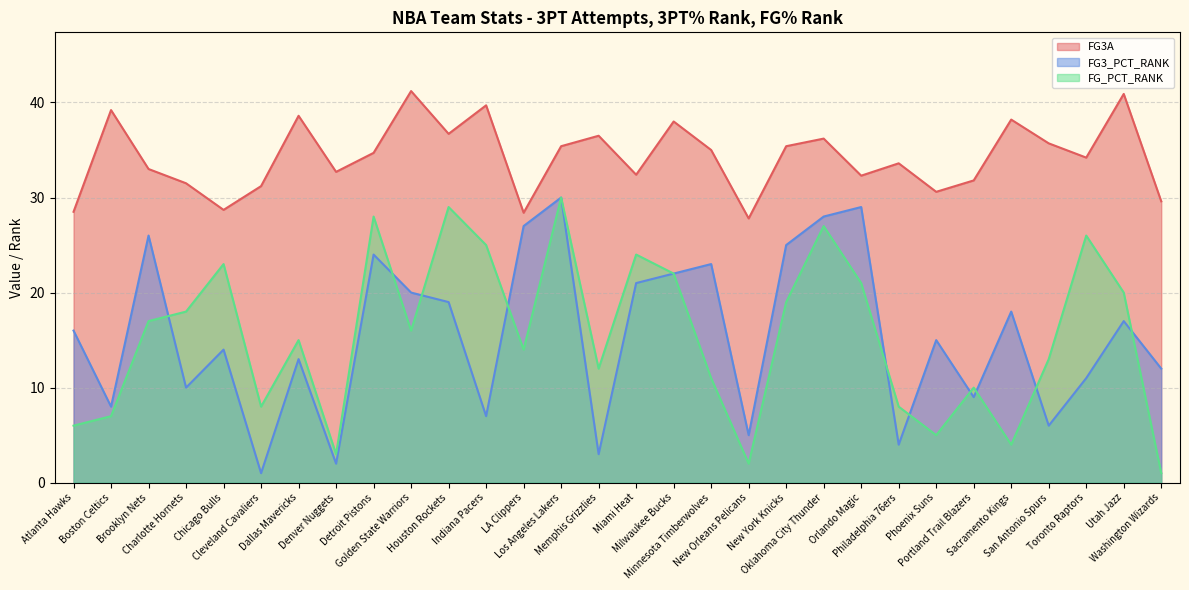

Where is the first local minimum for FG3A?

Chicago Bulls